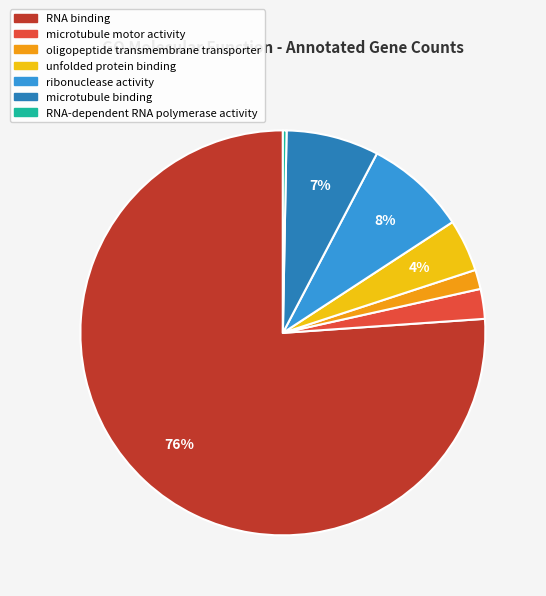

The microtubule motor activity slice represents 2% of the pie. True or false?

True